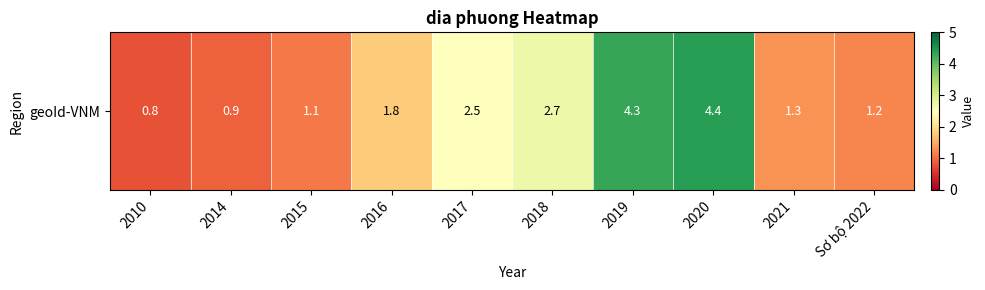

True or false: the data shows 1.3 at 2021.

True